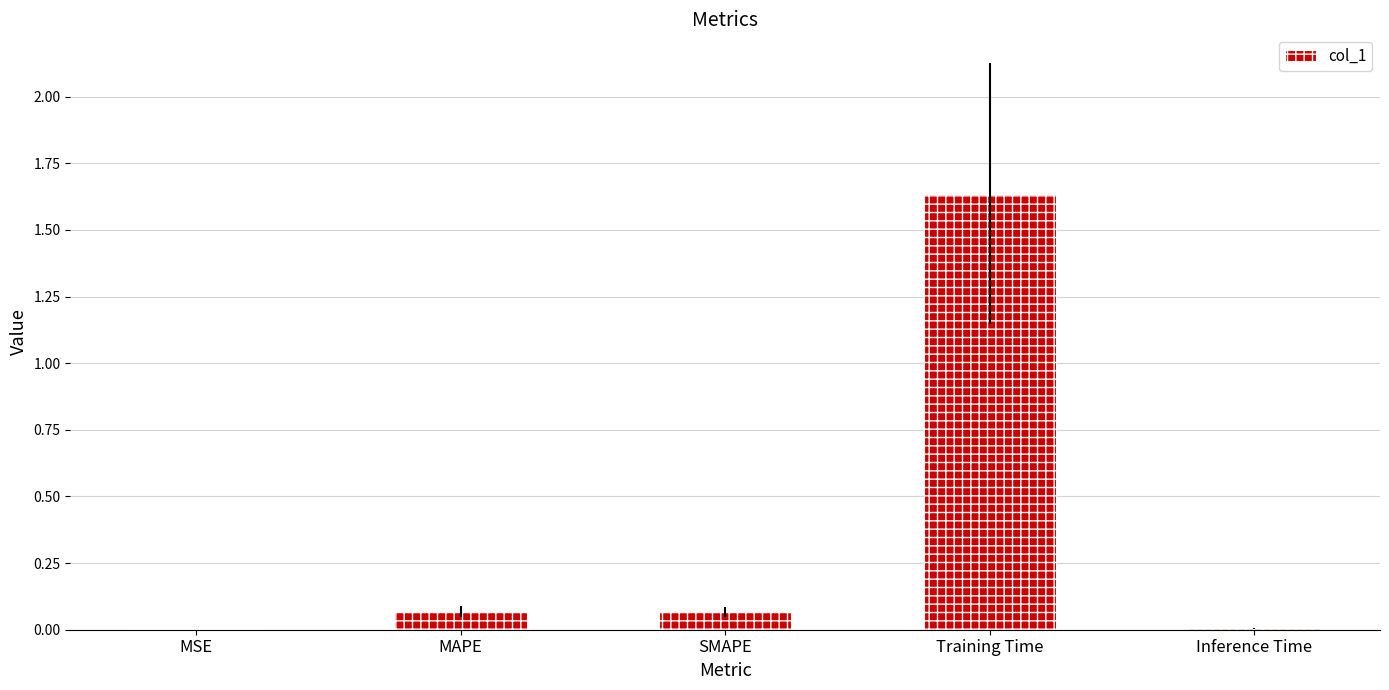

At which category does the chart reach its peak across all series?

Training Time